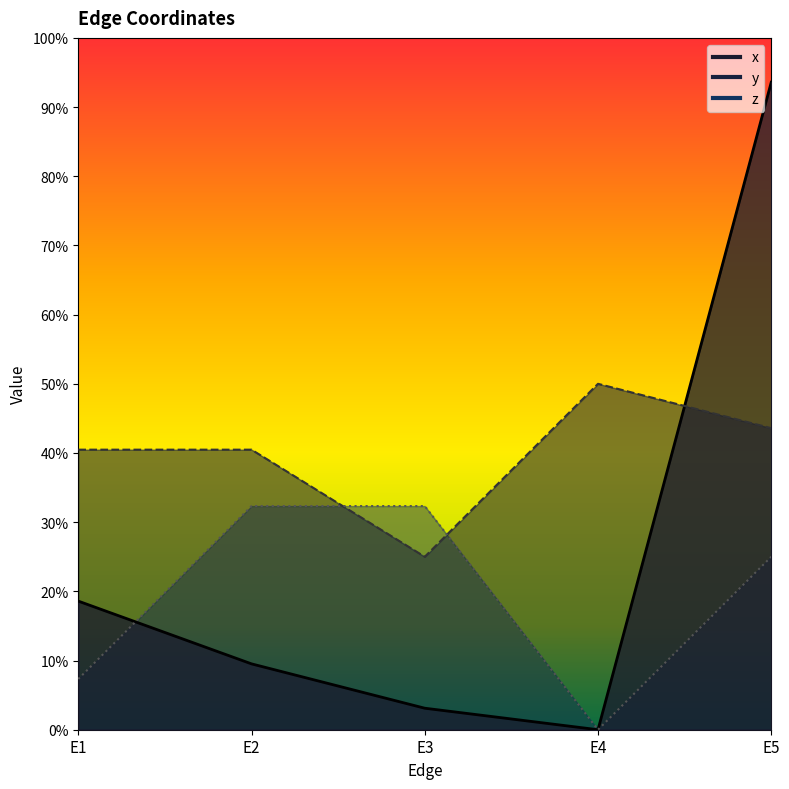

What is the highest value of the y series?

0.5